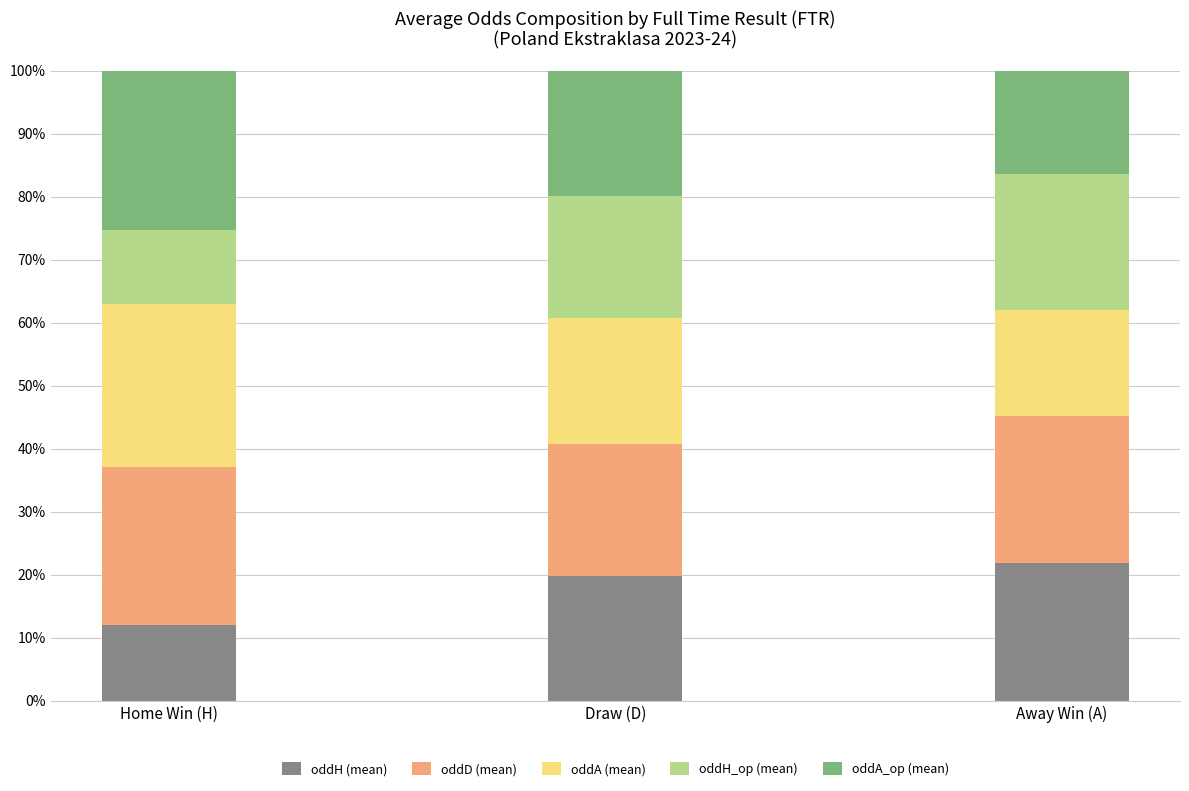

What is the difference between the oddH (mean) values at Draw (D) and Away Win (A)?

2.2